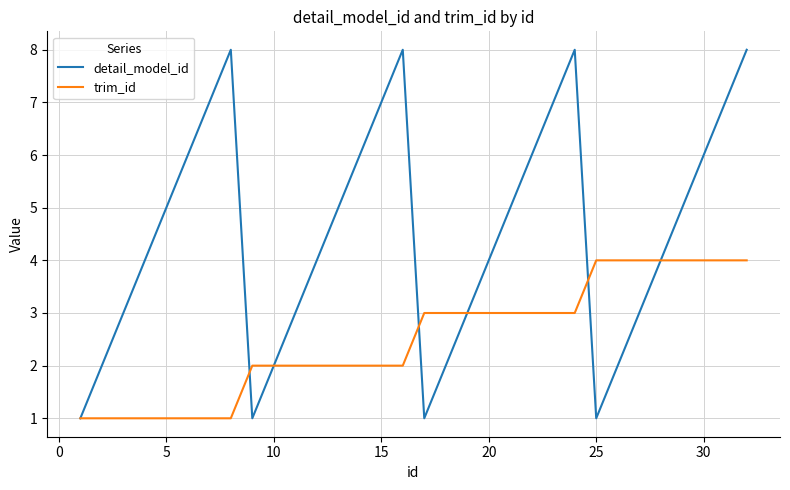

Which series has the largest total across all categories?

detail_model_id